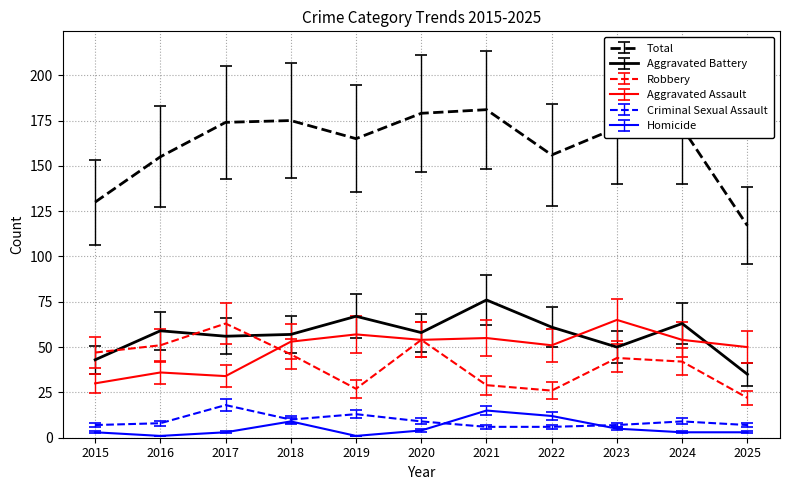

Is it true that Total equals 130 at 2015?

True